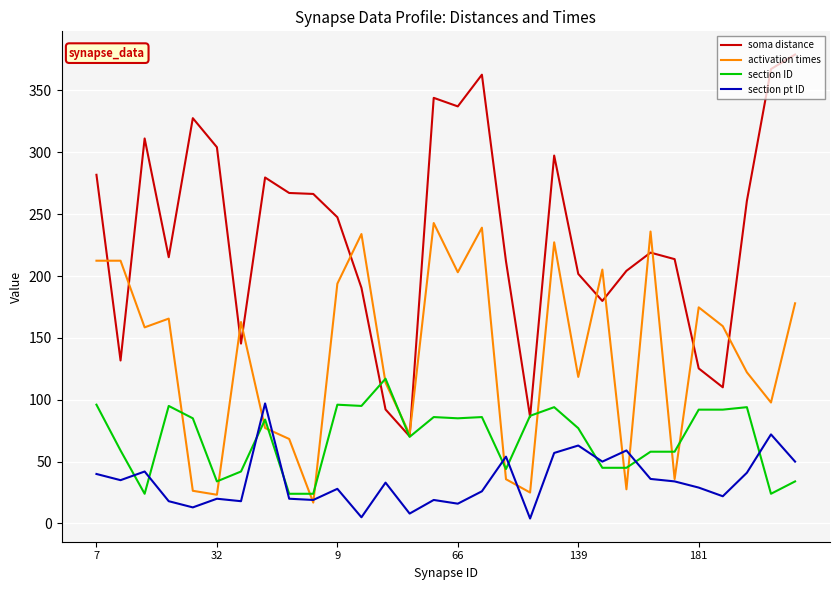

List the series in order of their peak value, lowest first.

section pt ID, section ID, activation times, soma distance